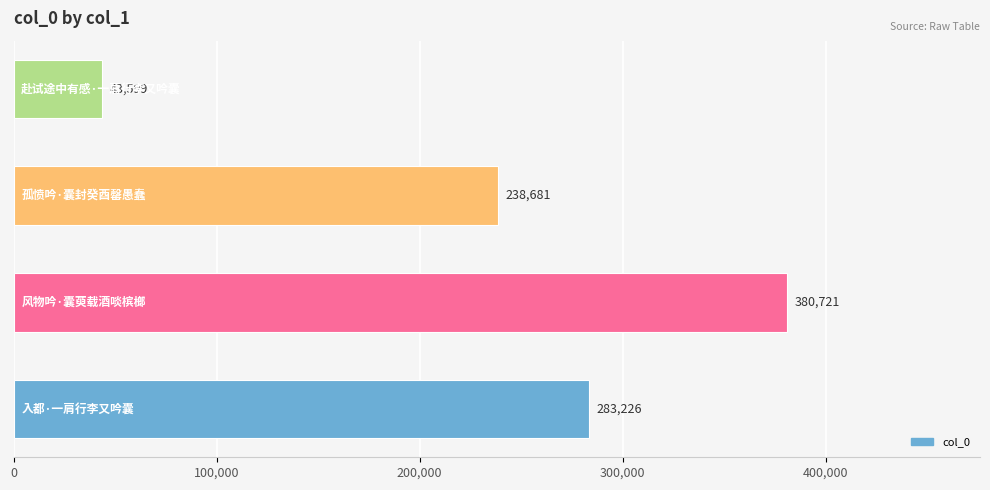

What is the sum of all values?

946227